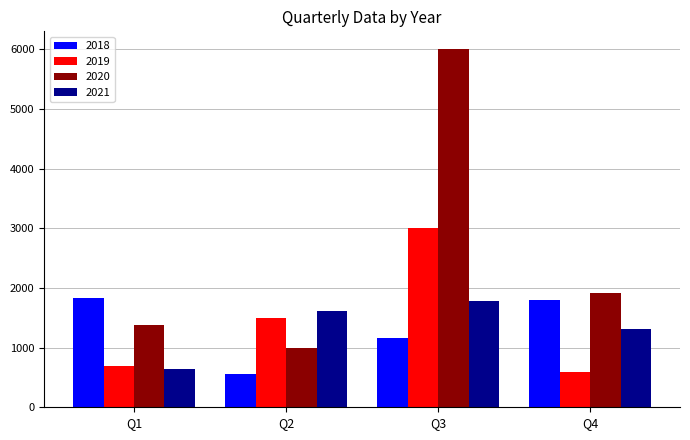

Which label corresponds to the largest value in the chart?

Q3